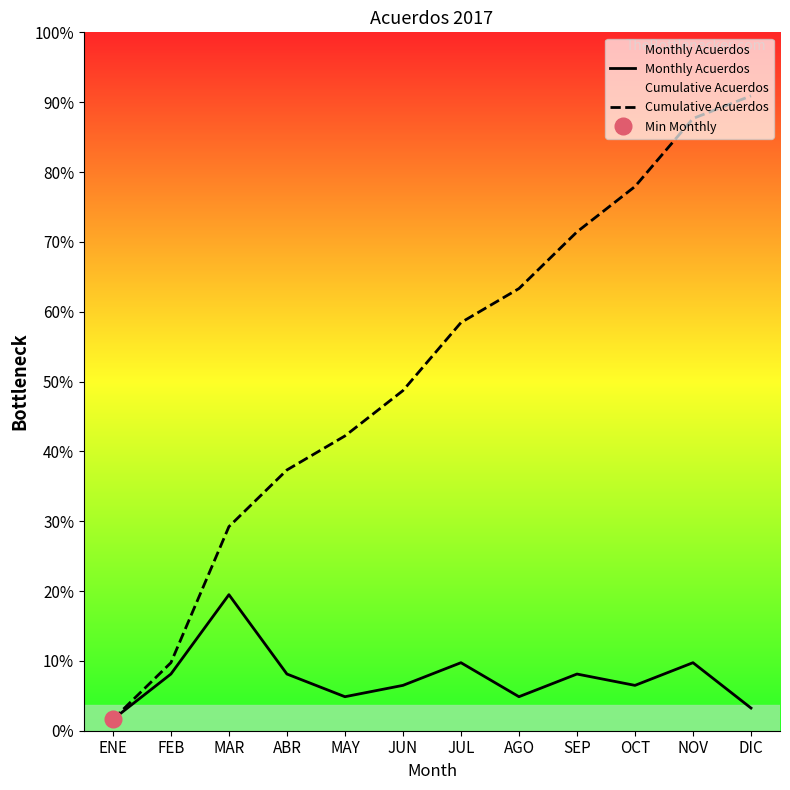

What is the minimum value for Cumulative Acuerdos?

1